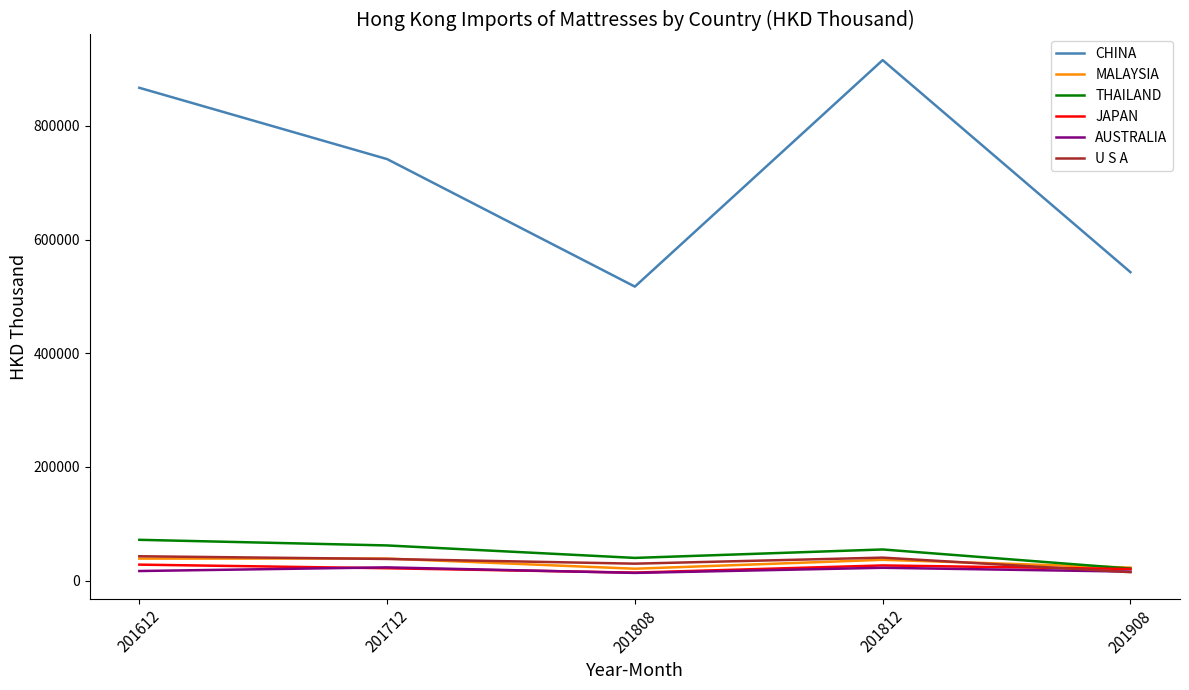

At which category does AUSTRALIA reach its first local valley?

201808